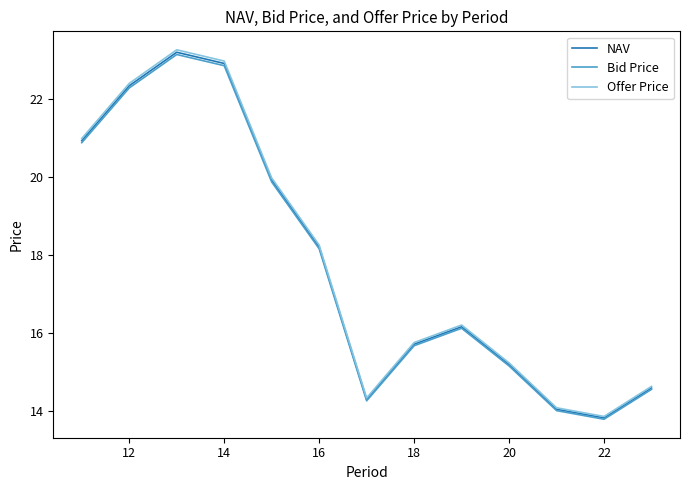

Which series has the largest range (max minus min)?

Offer Price